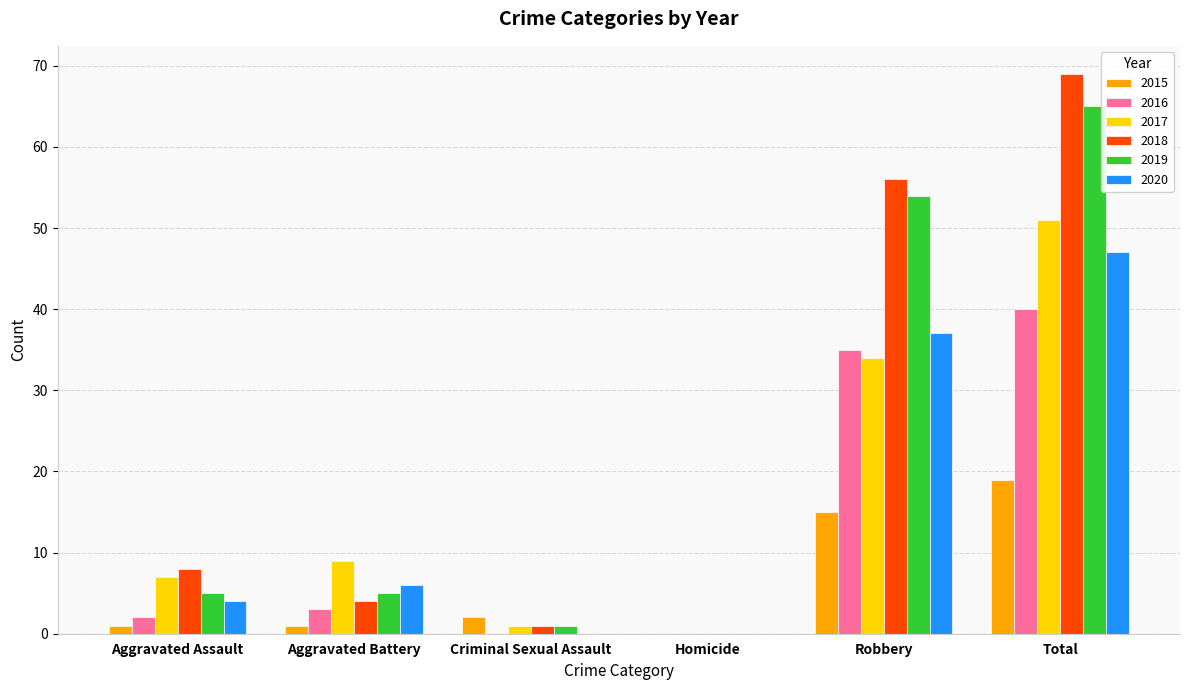

How many values in 2015 are above zero?

5